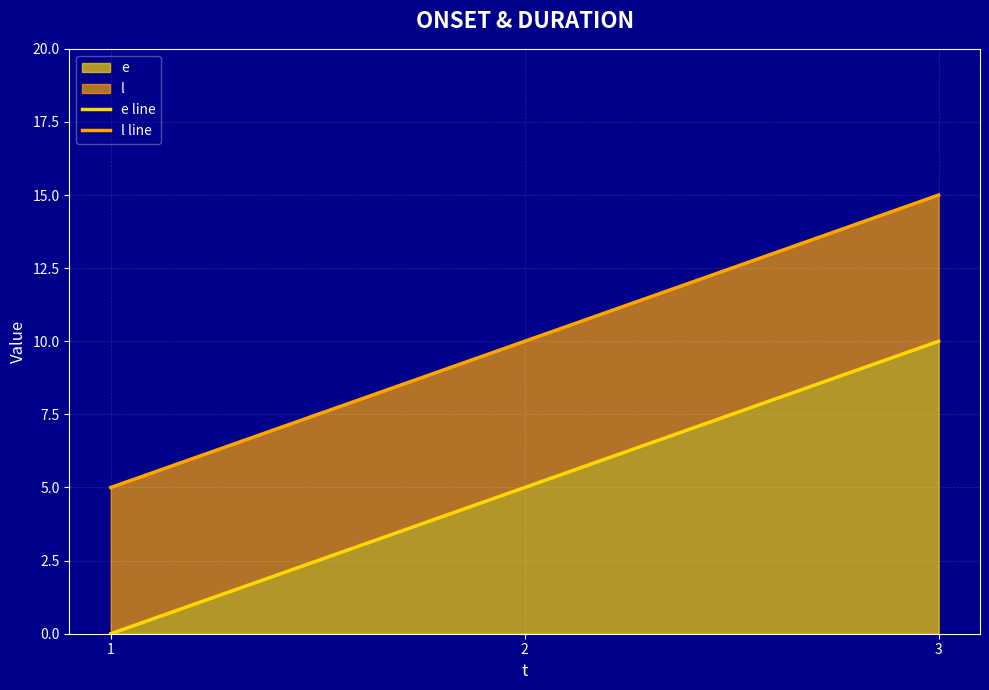

How many data points in e line are above 5?

1